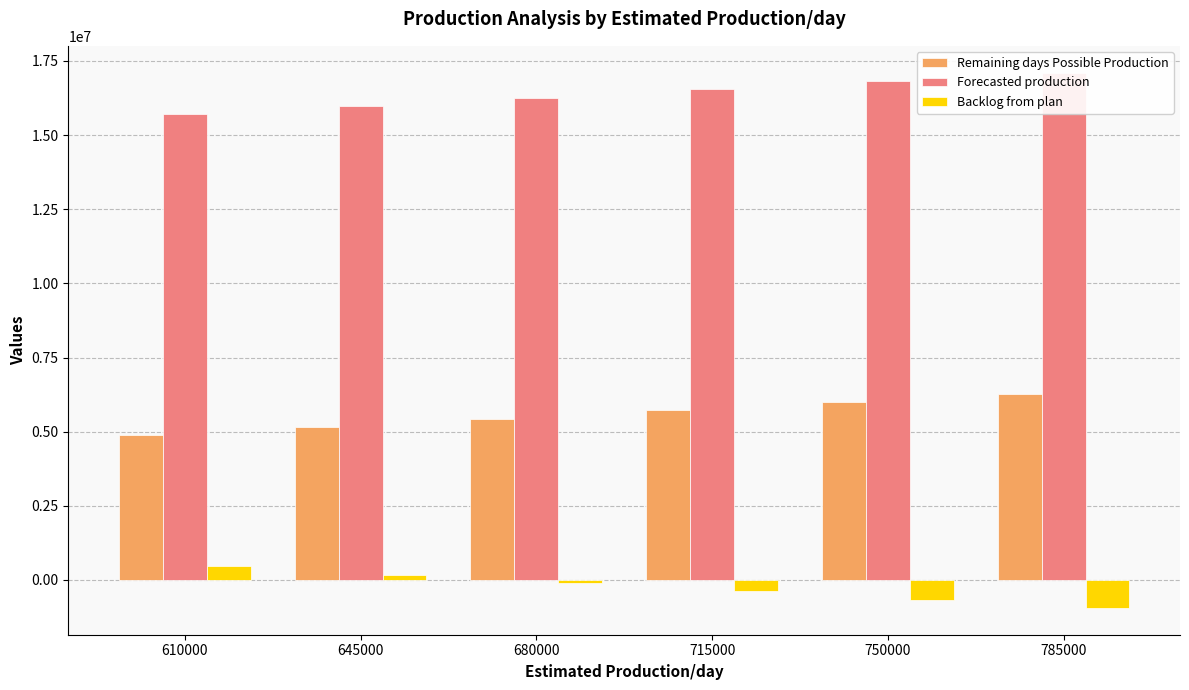

Count the number of data series in this chart.

3